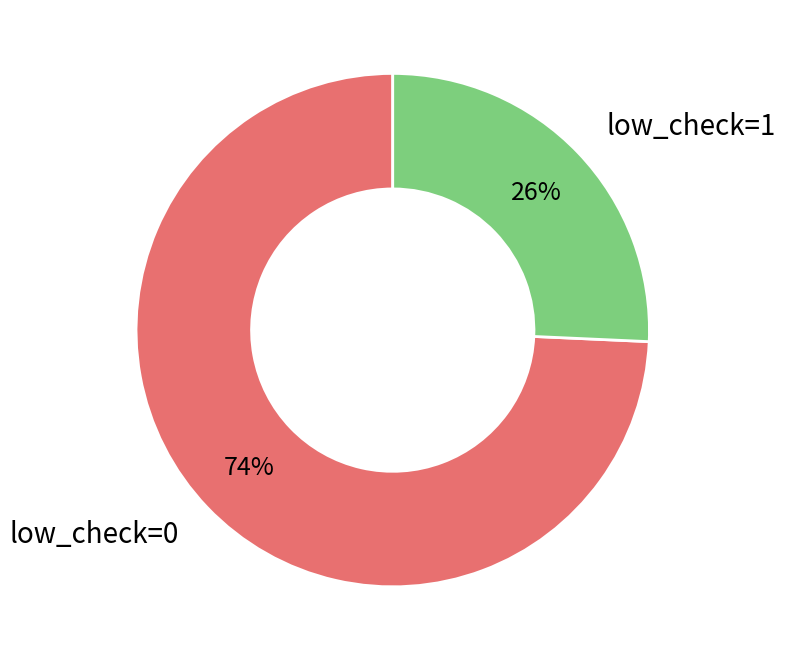

Is the sum of low_check=1 and low_check=0 greater than half?

Yes